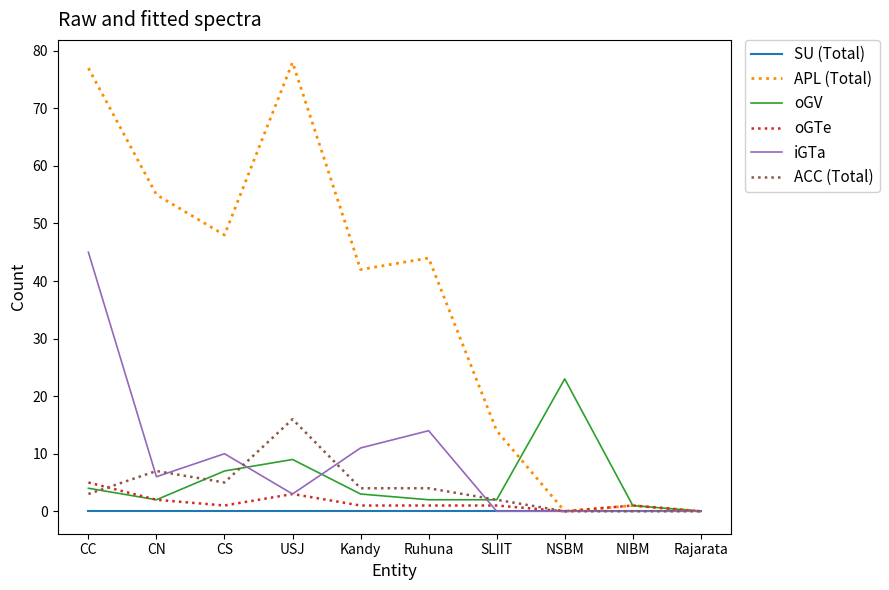

How many distinct data groups are displayed?

6